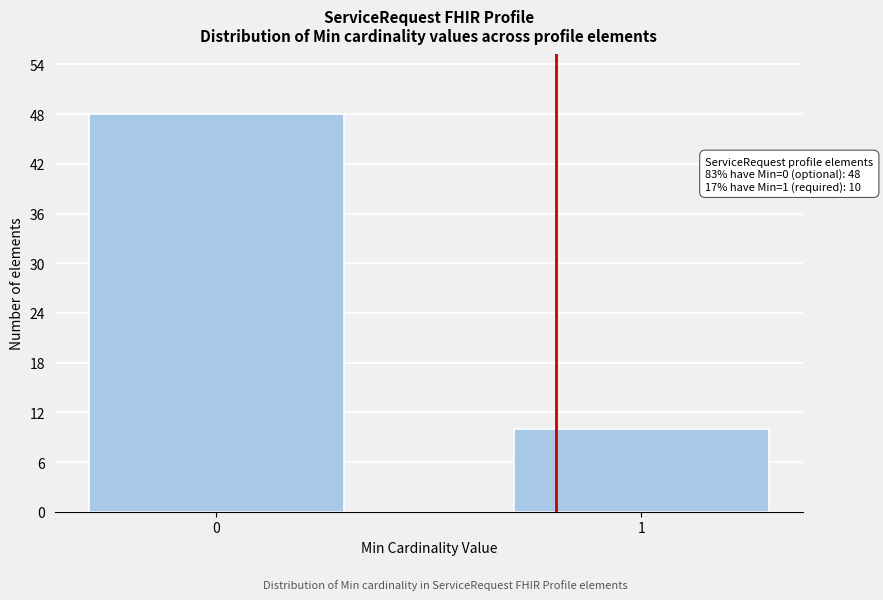

Reading right to left, extract all data points from this chart.

1=10	0=48